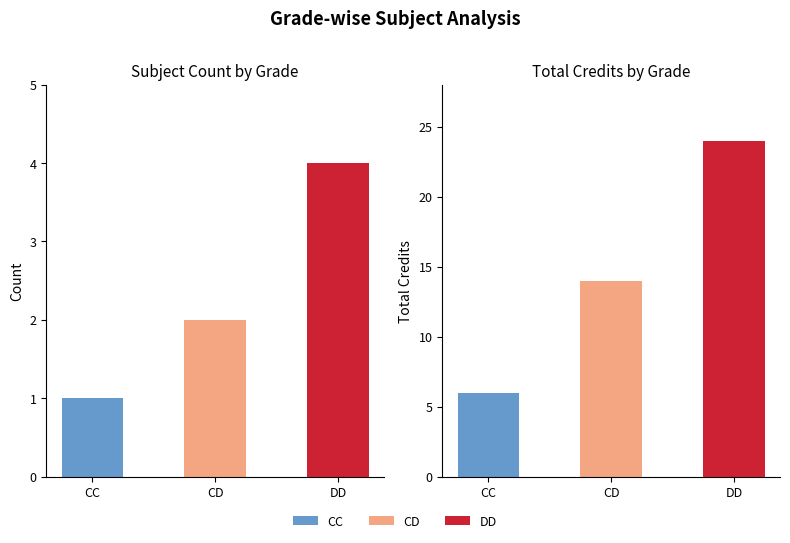

Is the value of Sl No. at CD greater than the value of Credit at DD?

No